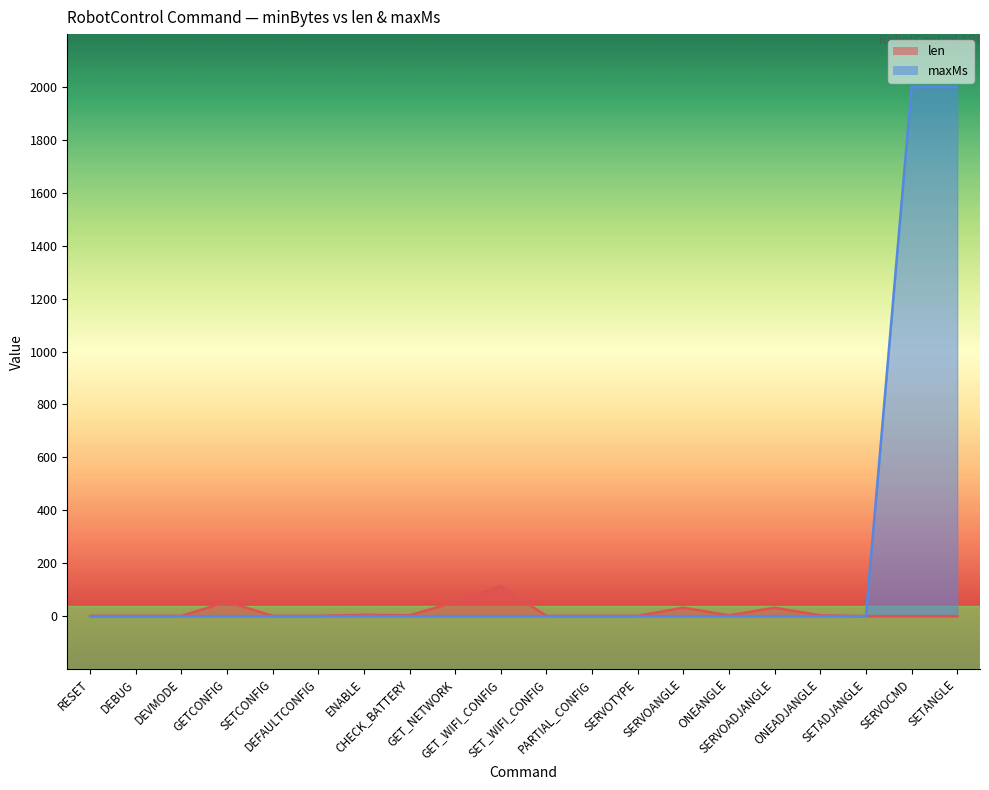

Which series has the largest total across all categories?

maxMs